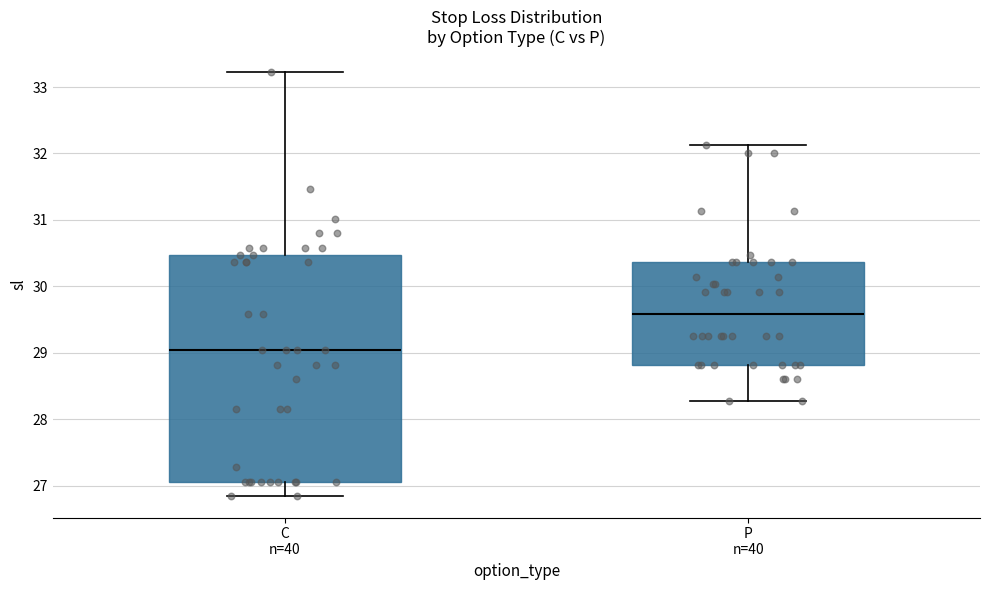

Where does the median line of the box for P n=40 sit on the y-axis? The values are not printed on the chart, so give them approximately, as read against the axis.

29.6